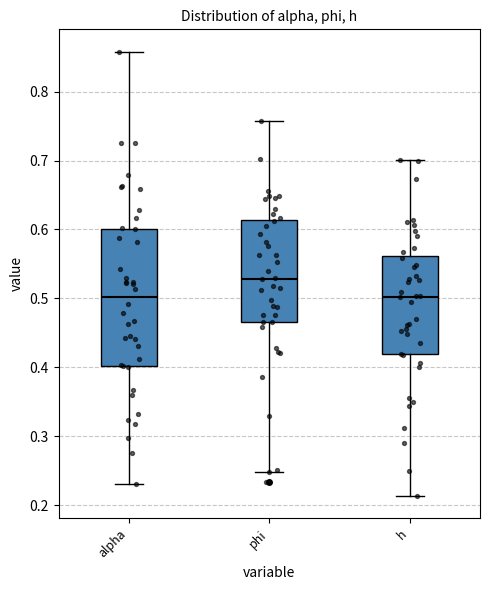

Which box is the tallest, from its lower edge to its upper edge?

alpha